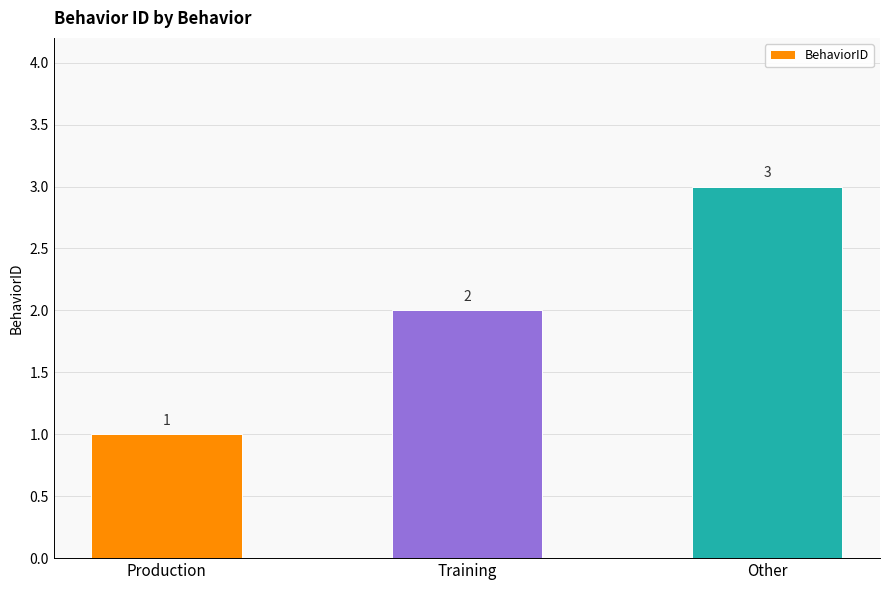

Count the number of categories in the chart.

3